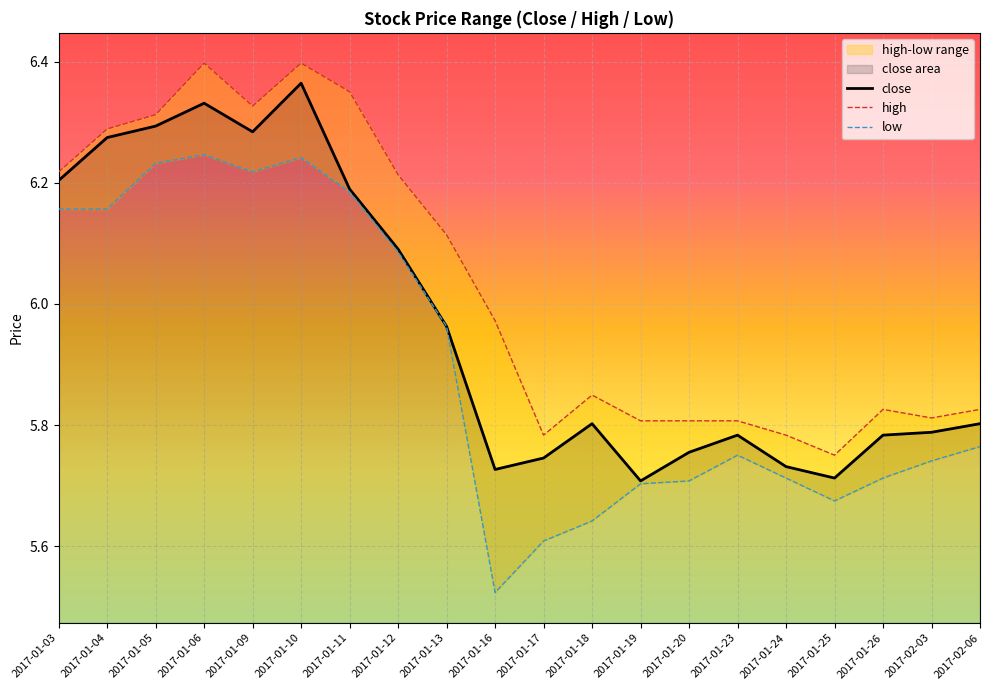

At which category does low reach its first local valley?

2017-01-09